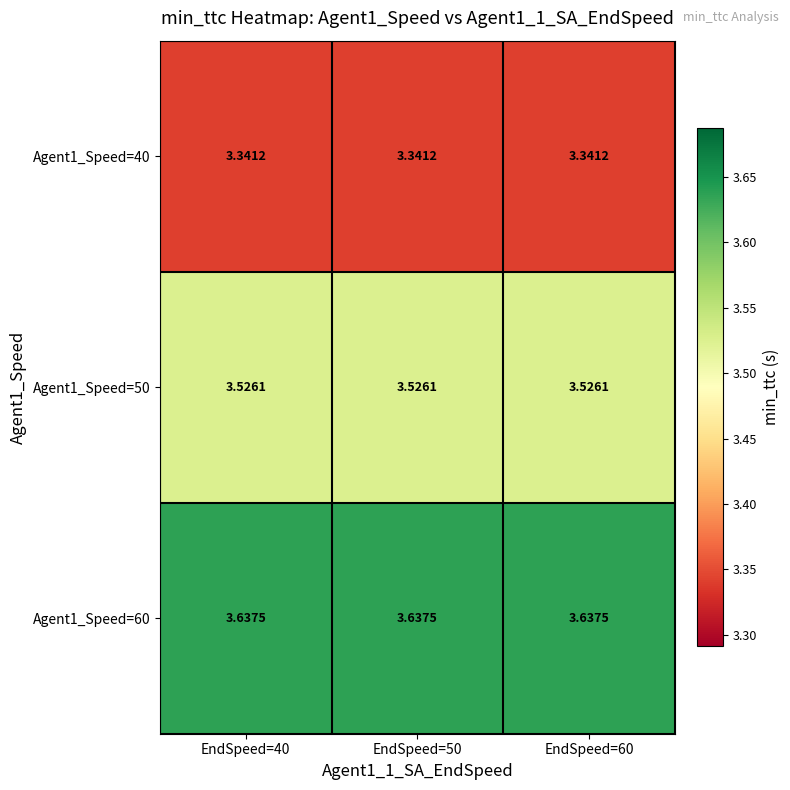

How many distinct data groups are displayed?

3